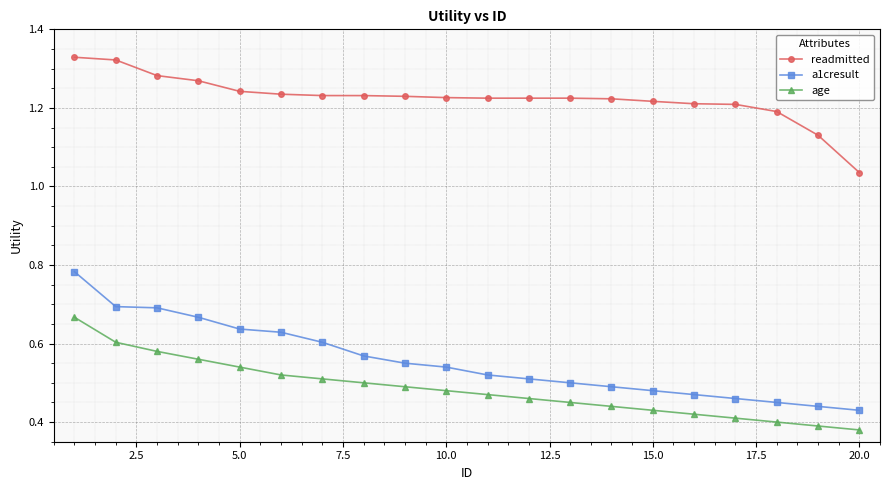

Rank the series by their maximum value, from lowest to highest.

age, a1cresult, readmitted